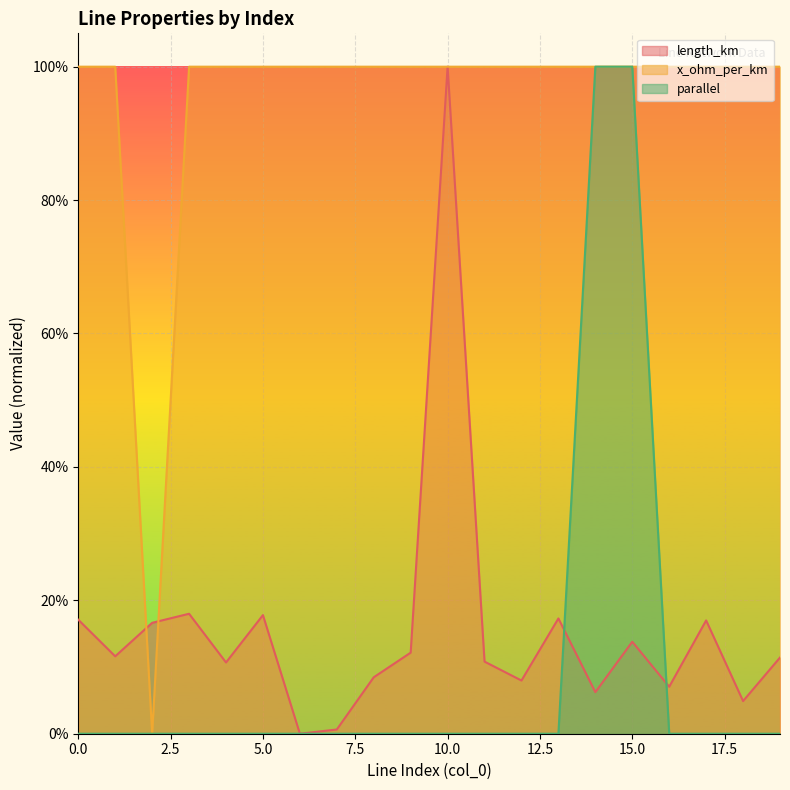

What is the difference between the maximum and second lowest values in the parallel series?

1.0